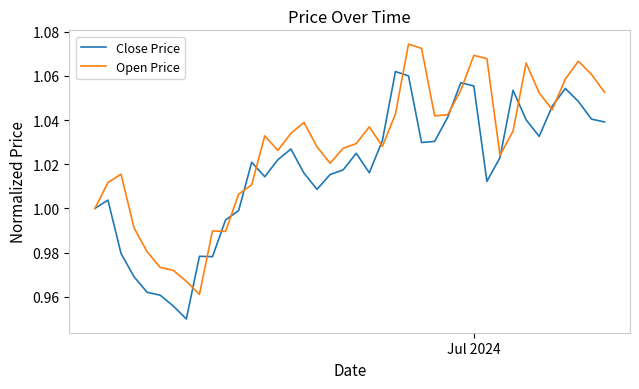

Which series has the largest total across all categories?

Open Price